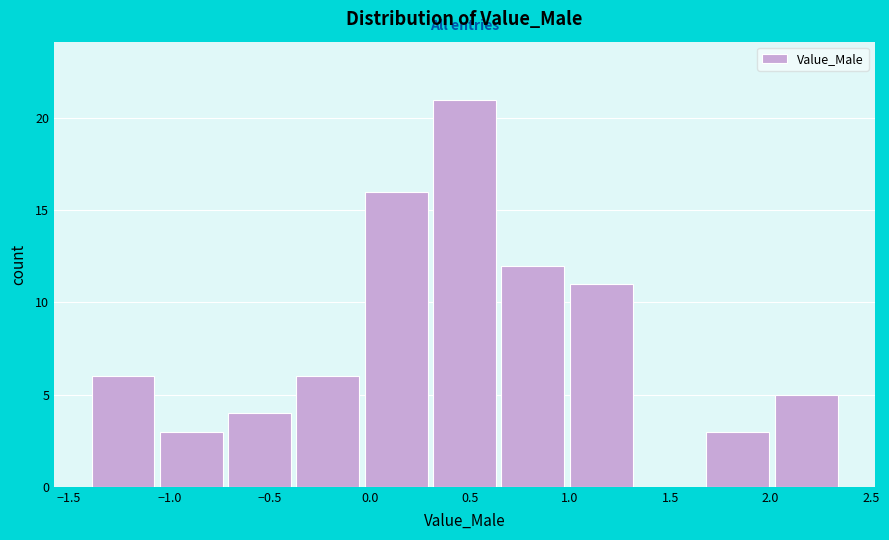

Over which range of the x-axis is the bar tallest?

0.30 to 0.65